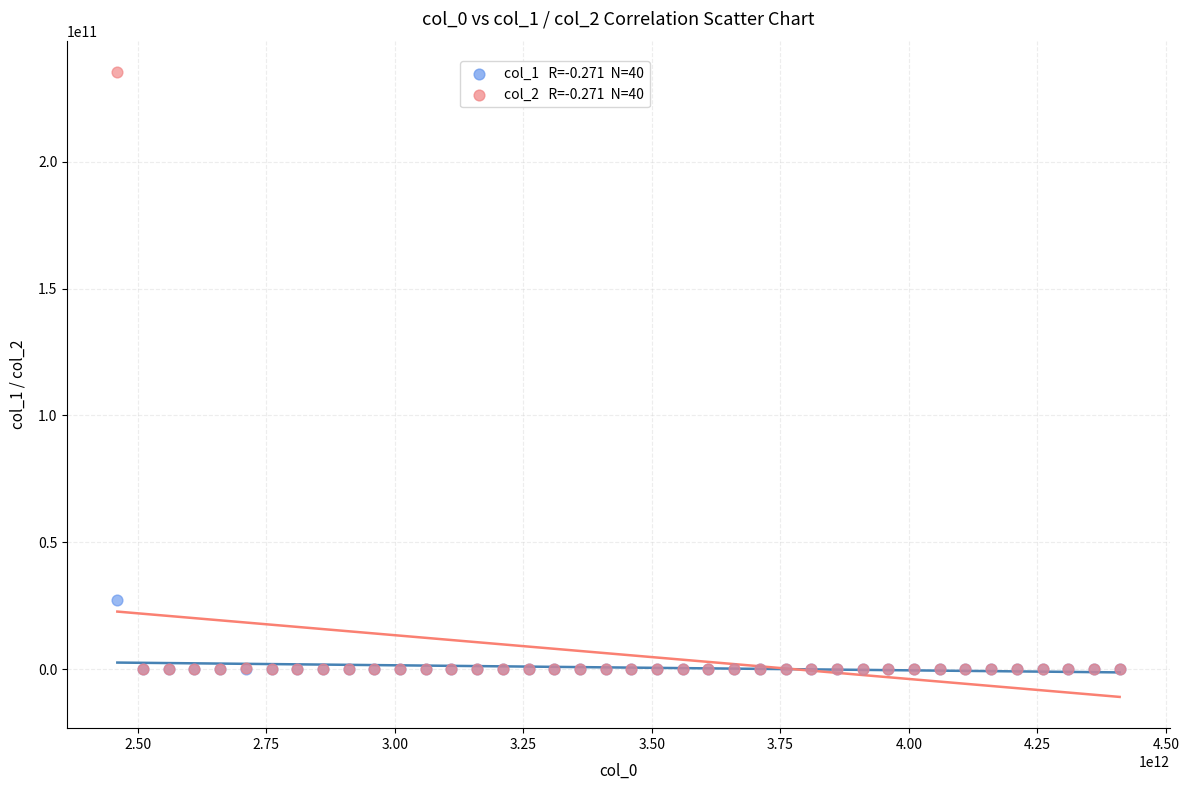

Across all series, what Y value is closest to 117706299372?

27102876773.2